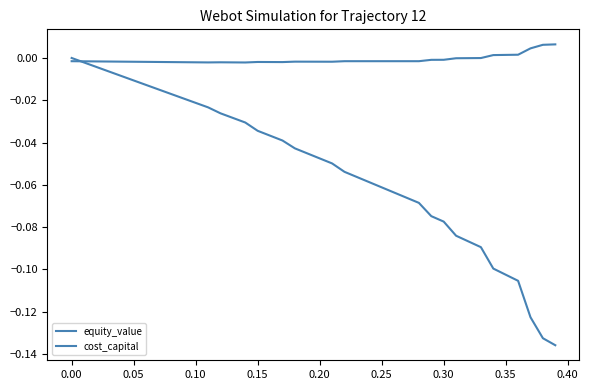

How many lines are shown in the chart?

2